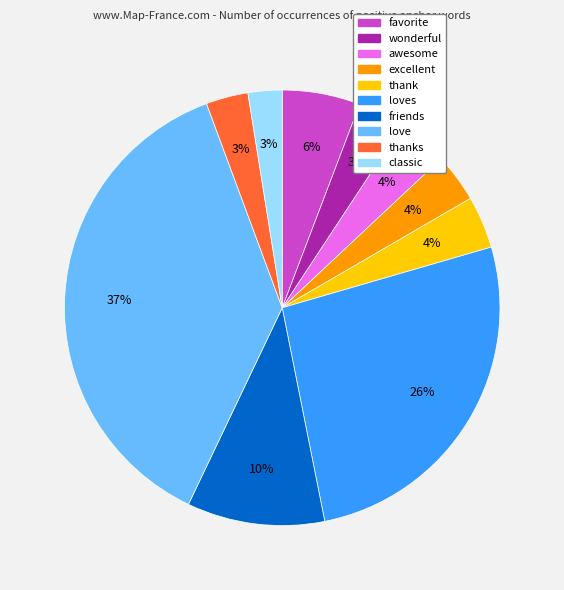

Does any single category account for the majority?

No